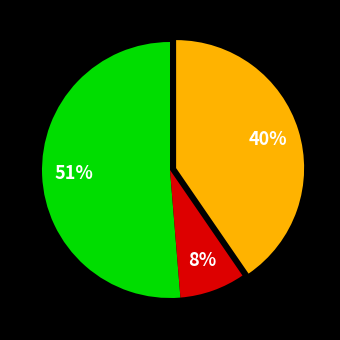

Does any single category account for the majority?

Yes